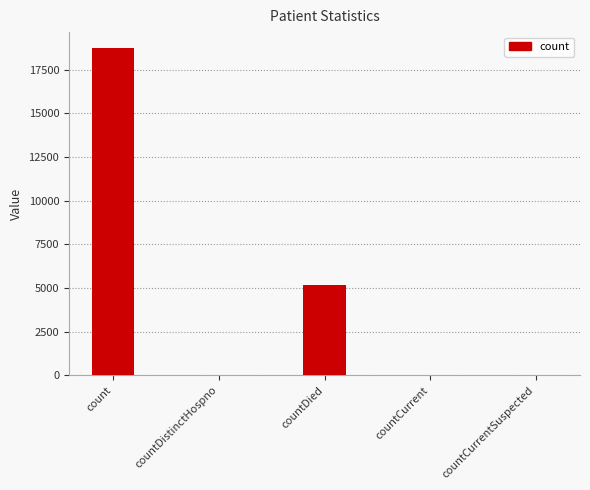

What is the sum of all values?

23973